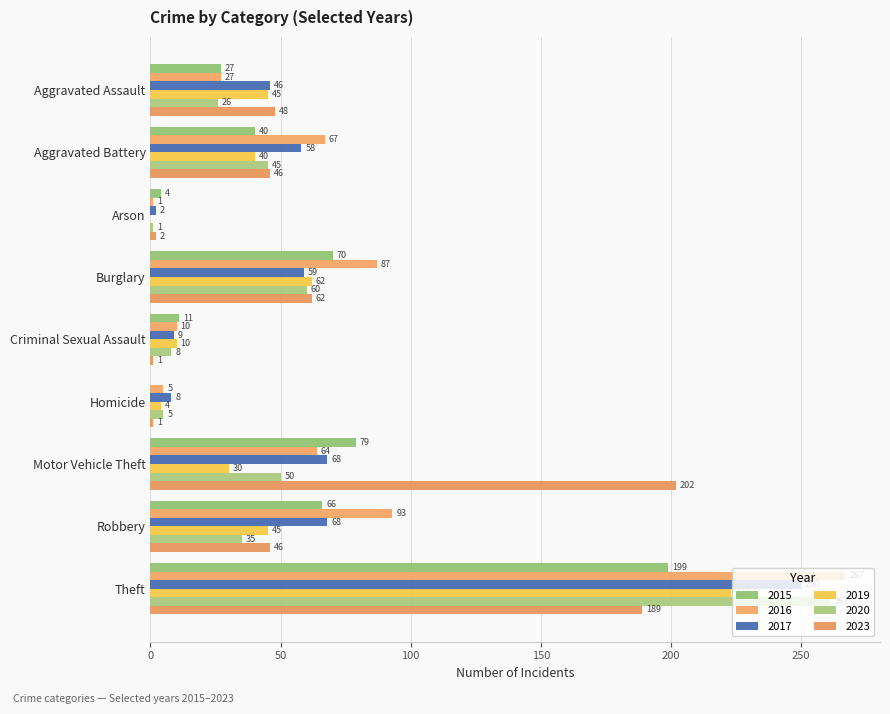

At how many categories does at least one series exceed 117?

2